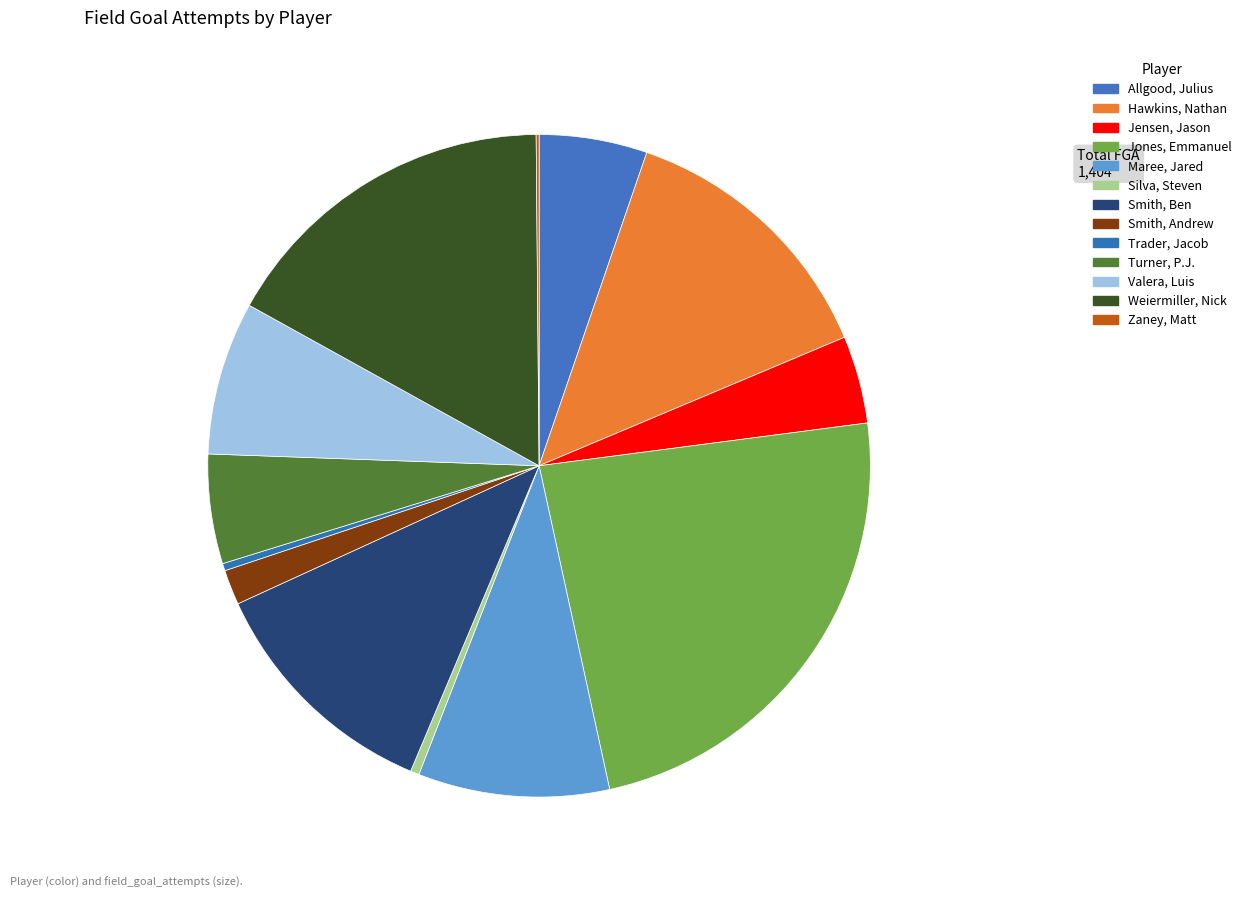

Which slice is the largest?

Jones, Emmanuel